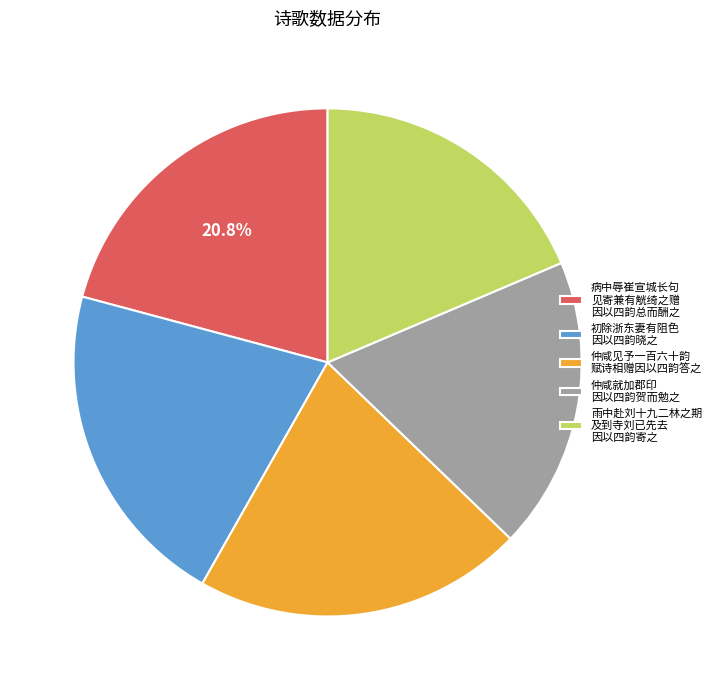

To the nearest percent, what is the difference between the largest and smallest slice percentages?

2%